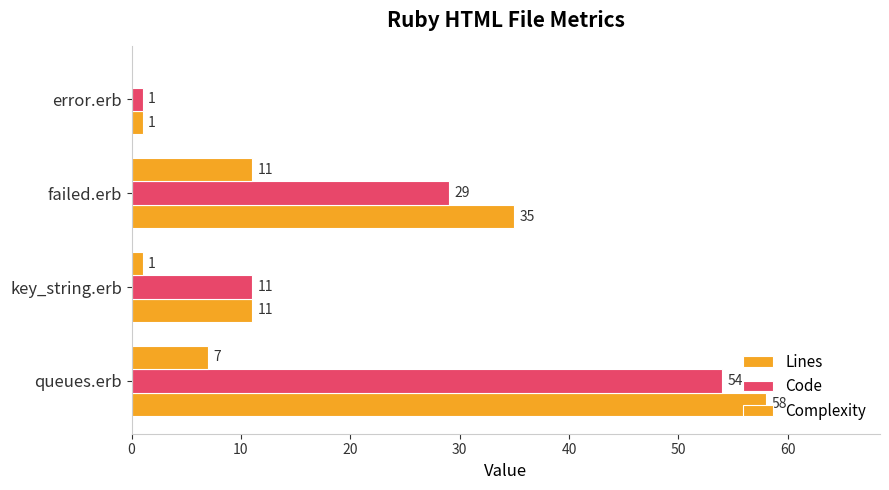

What is the value of the Lines bar at the 2nd from the left?

11